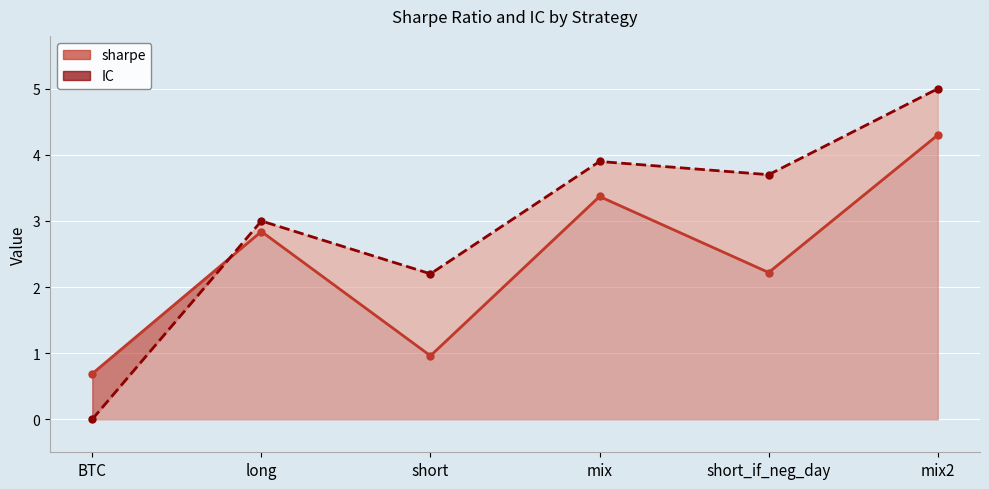

How many values in IC are above zero?

5